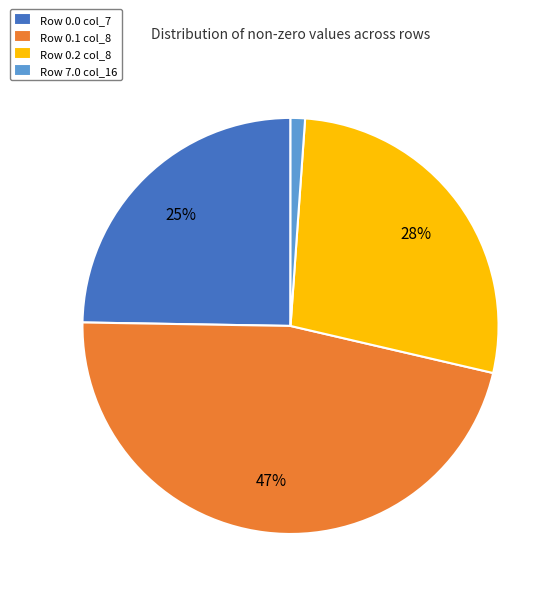

How many slices are in this pie chart?

4